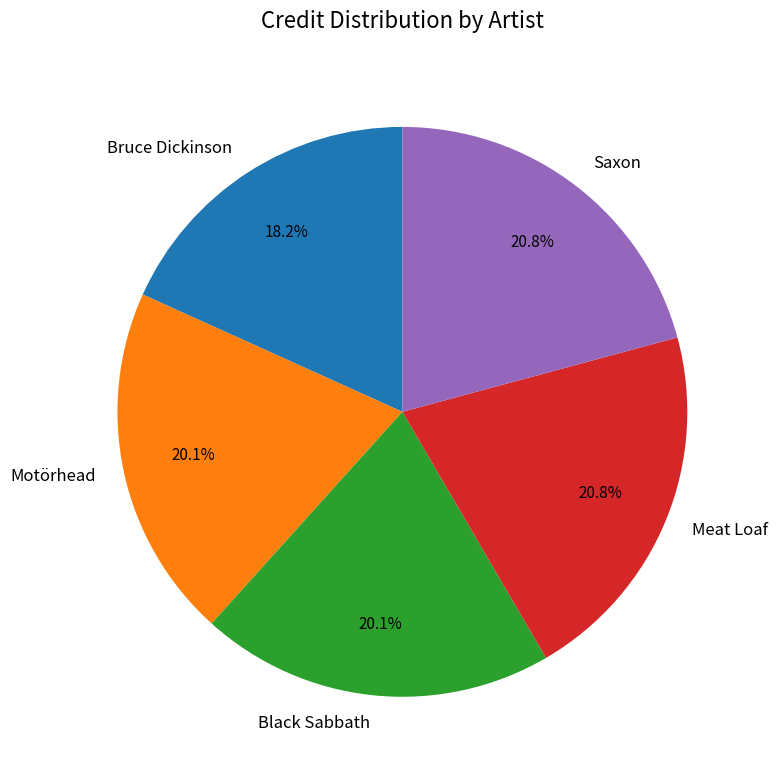

To the nearest percent, what is the average slice percentage?

20%